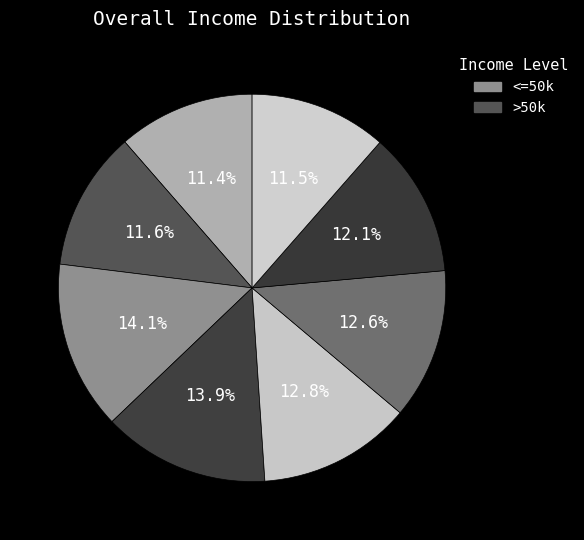

Count the number of slices in the pie.

8